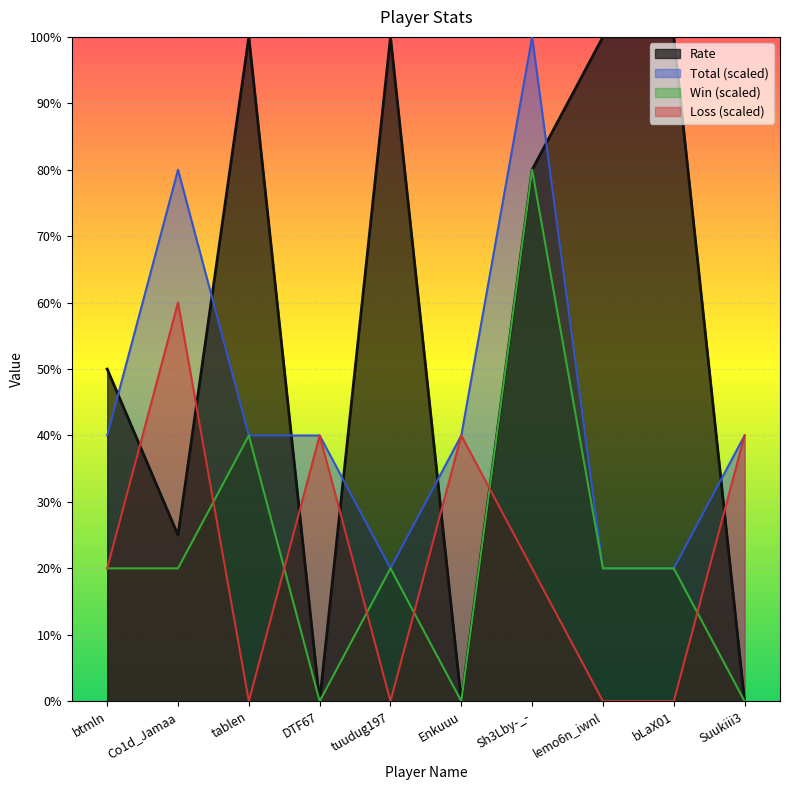

Reading left to right, transcribe all the data shown in this chart.

Rate: 50	25	100	0	100	0	80	100	100	0
Total: 40	80	40	40	20	40	100	20	20	40
Win: 20	20	40	0	20	0	80	20	20	0
Loss: 20	60	0	40	0	40	20	0	0	40